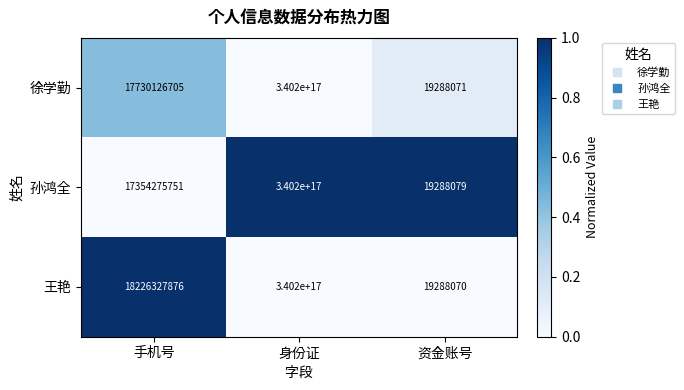

Rank the series by their average value, from lowest to highest.

孙鸿全, 徐学勤, 王艳